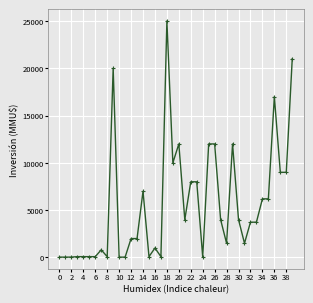

What is the difference between the second highest and second lowest values?

20963